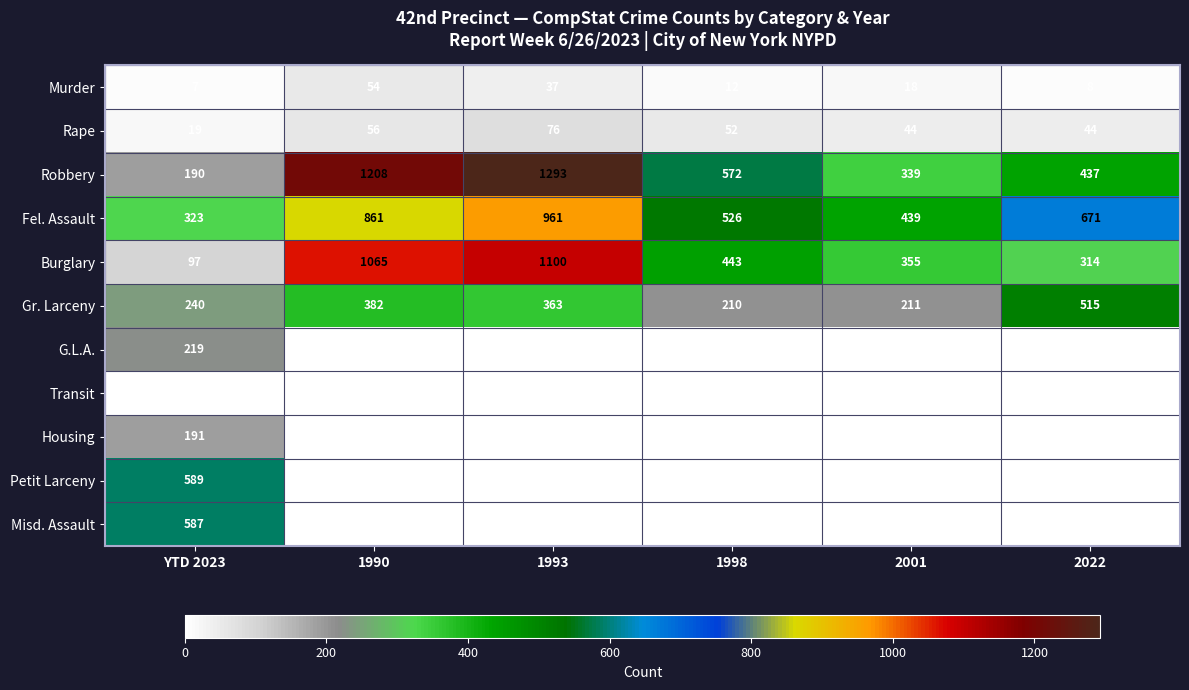

Is it true that Murder equals 37 at 1993?

True